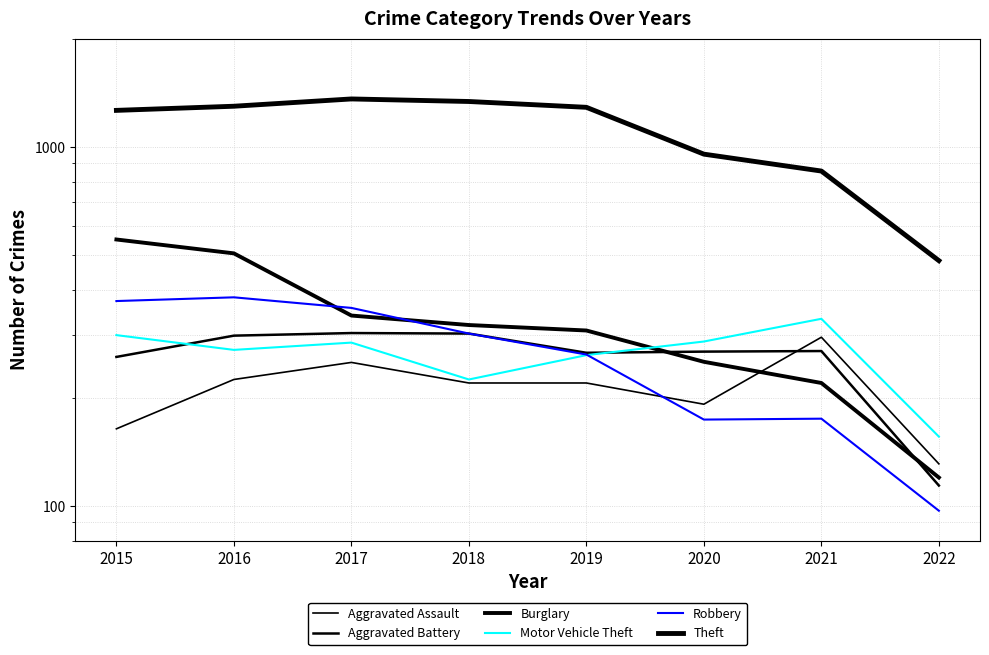

The value of Aggravated Assault at 2017 is 89. True or false?

False